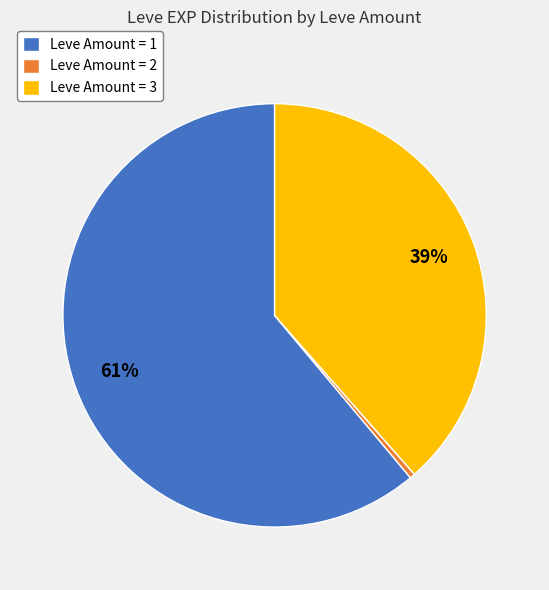

To the nearest percent, what is the combined percentage of Leve Amount = 1 and Leve Amount = 2?

61%